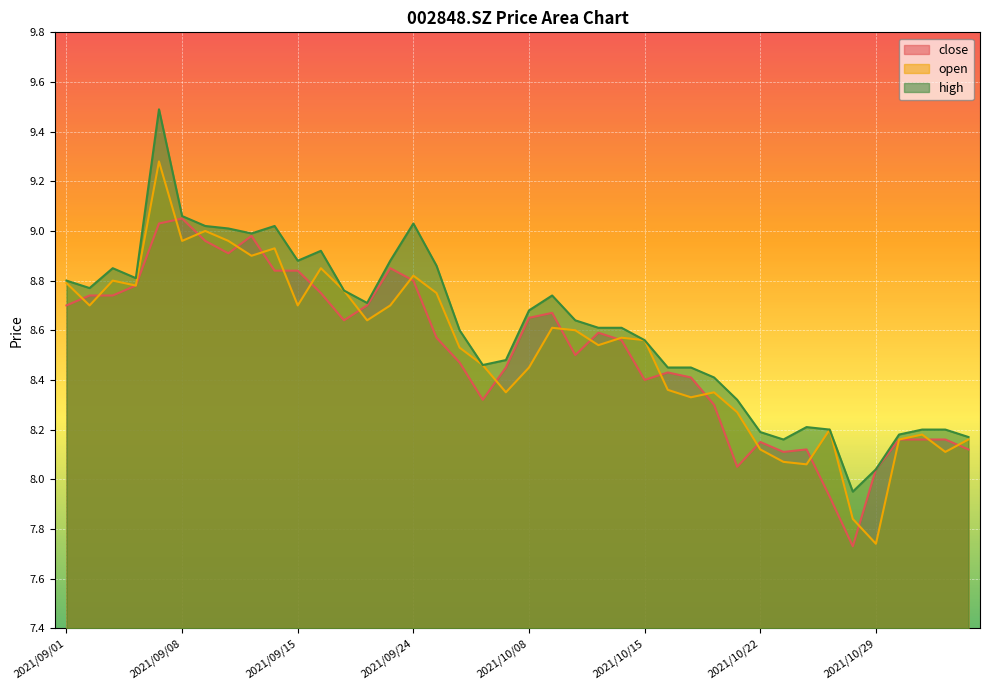

What is the difference between the highest and lowest values at 2021/09/22?

0.1